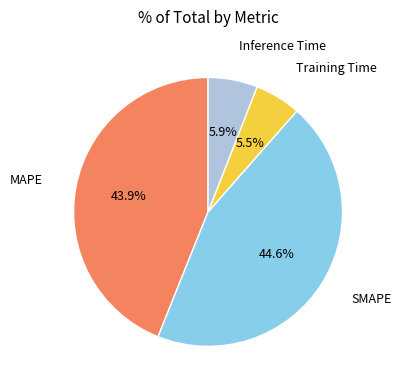

What is the ratio of the value at MAPE to the value at SMAPE?

1.0